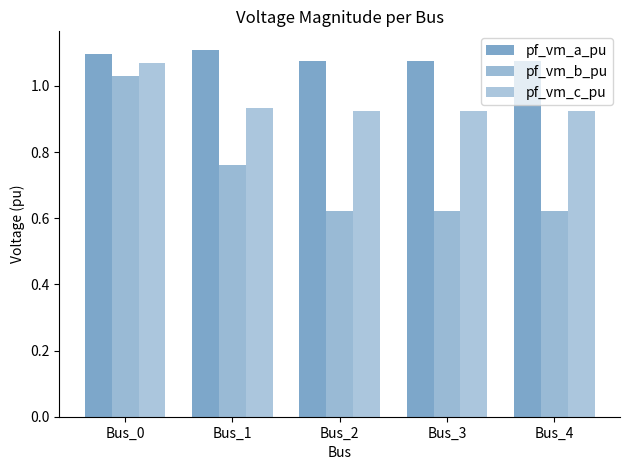

How many pf_vm_c_pu values are between 0 and 1?

4